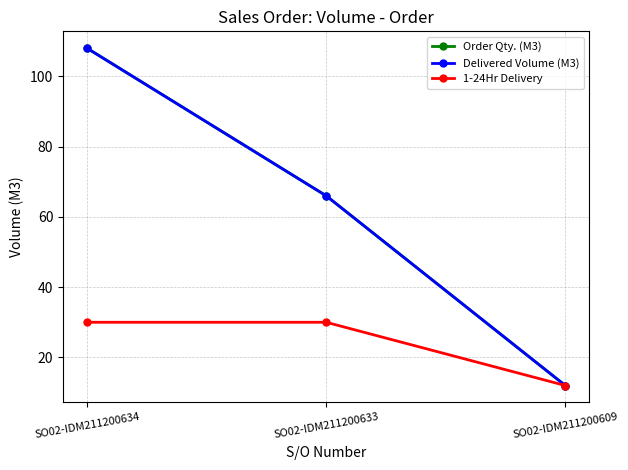

Which series has the largest total across all categories?

Order Qty. (M3)